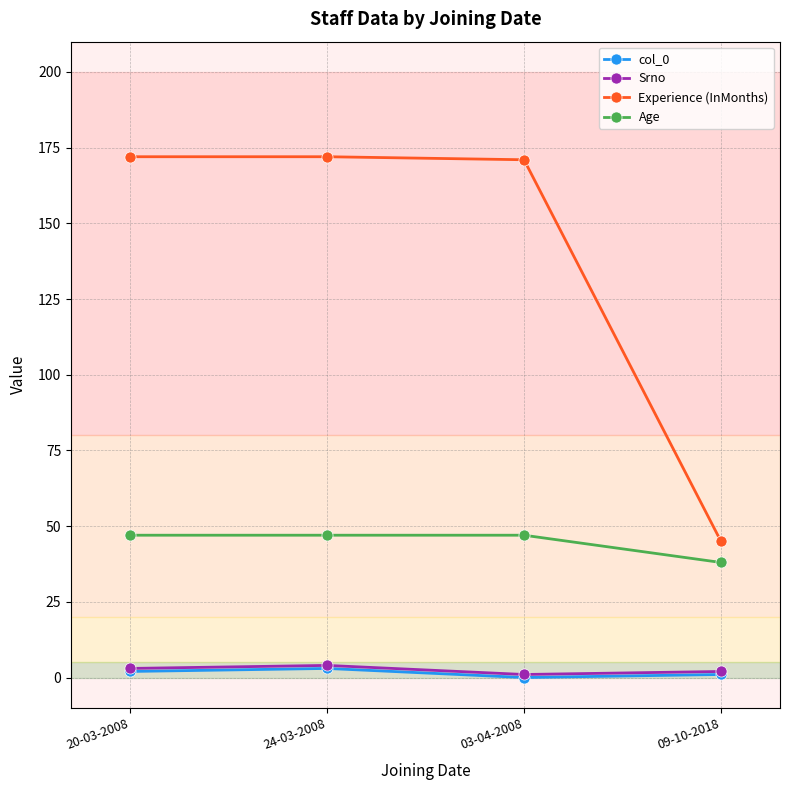

True or false: col_0 and Age cross at least once.

False